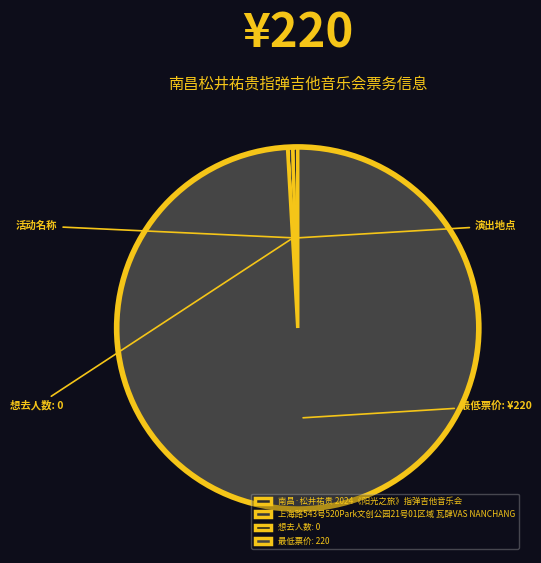

What percentage is NOT represented by 南昌·松井祐贵 2024《阳光之旅》指弹吉他音乐会?

99.5%